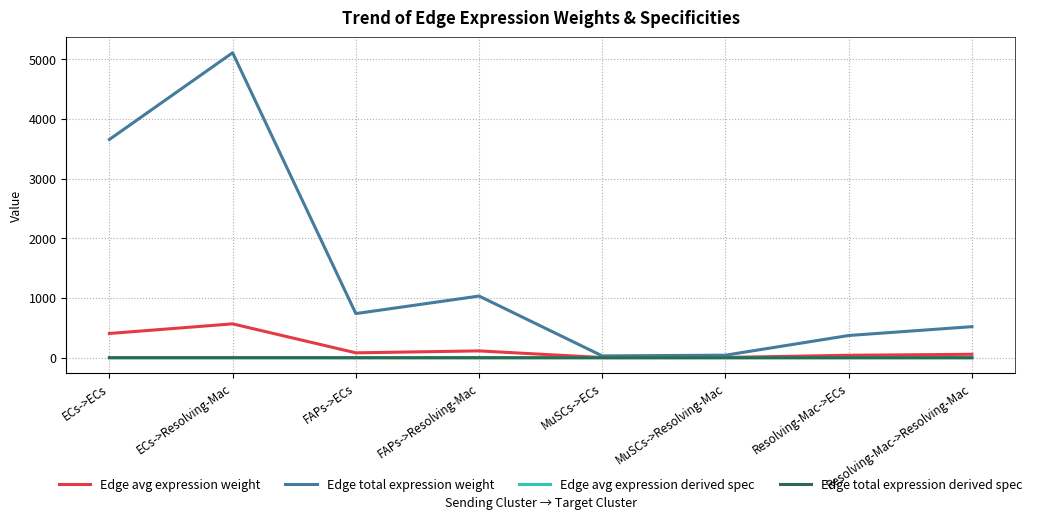

Reading right to left, extract all data points from this chart.

Edge avg expression weight: Resolving-Mac->Resolving-Mac=57.8	Resolving-Mac->ECs=41.4	MuSCs->Resolving-Mac=4.8	MuSCs->ECs=3.4	FAPs->Resolving-Mac=114.8	FAPs->ECs=82.1	ECs->Resolving-Mac=567.4	ECs->ECs=406.1
Edge total expression weight: Resolving-Mac->Resolving-Mac=520.3	Resolving-Mac->ECs=372.4	MuSCs->Resolving-Mac=42.9	MuSCs->ECs=30.7	FAPs->Resolving-Mac=1032.9	FAPs->ECs=739.2	ECs->Resolving-Mac=5106.8	ECs->ECs=3654.5
Edge avg expression derived spec: Resolving-Mac->Resolving-Mac=0.0	Resolving-Mac->ECs=0.0	MuSCs->Resolving-Mac=0.0	MuSCs->ECs=0.0	FAPs->Resolving-Mac=0.1	FAPs->ECs=0.1	ECs->Resolving-Mac=0.4	ECs->ECs=0.3
Edge total expression derived spec: Resolving-Mac->Resolving-Mac=0.0	Resolving-Mac->ECs=0.0	MuSCs->Resolving-Mac=0.0	MuSCs->ECs=0.0	FAPs->Resolving-Mac=0.1	FAPs->ECs=0.1	ECs->Resolving-Mac=0.4	ECs->ECs=0.3